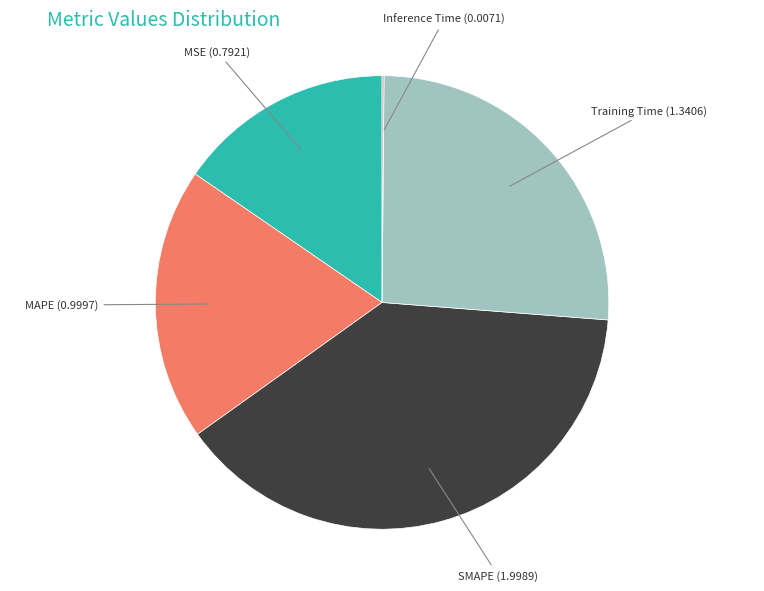

Is there a majority slice in this chart?

No